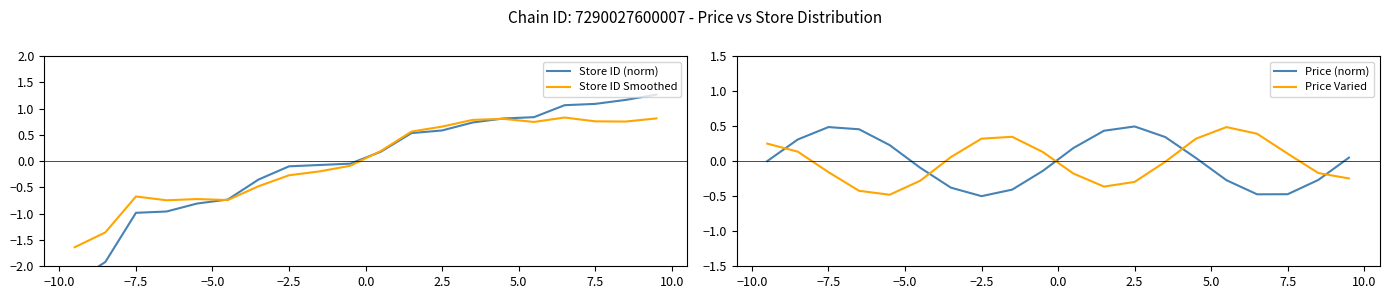

How many times do Price Varied and Price (norm) cross each other?

5